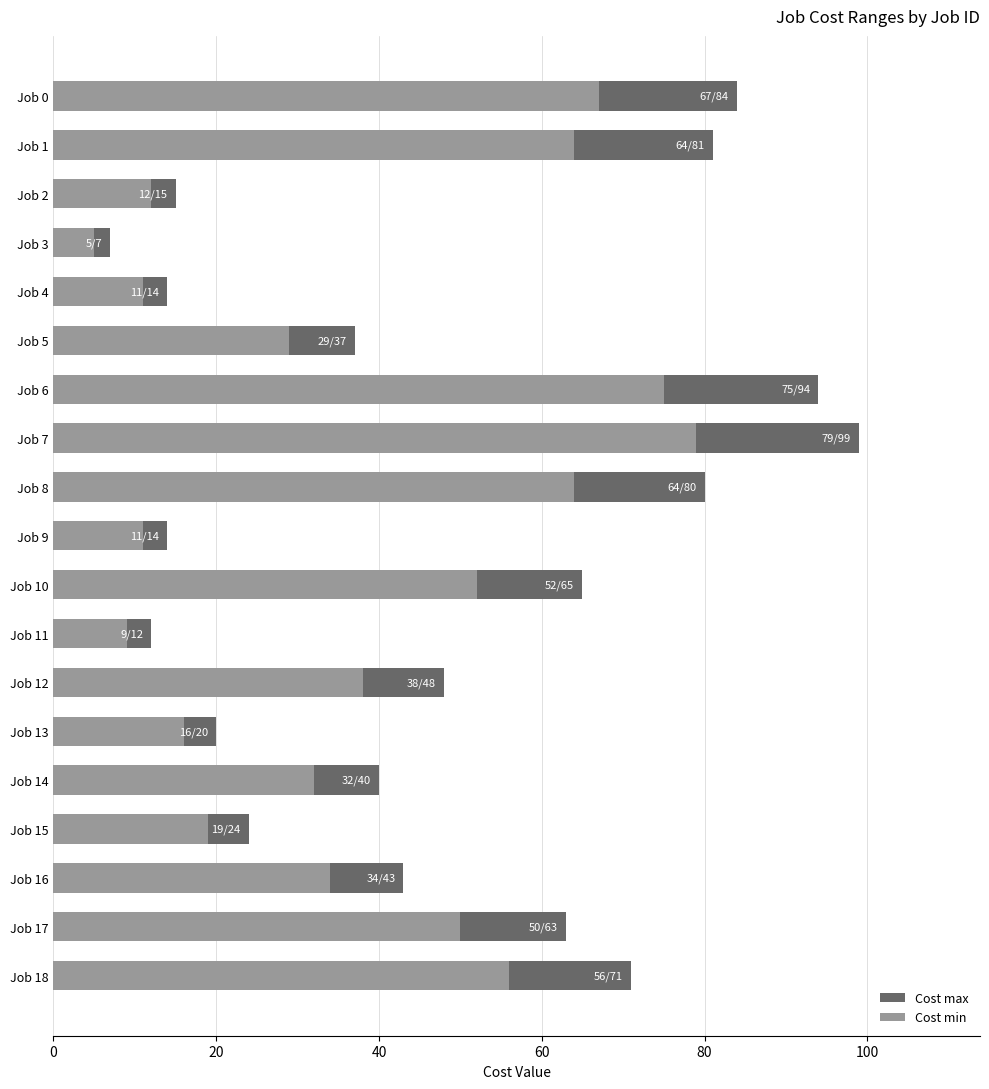

Which has a higher value, Job 4 or Job 13?

Job 13